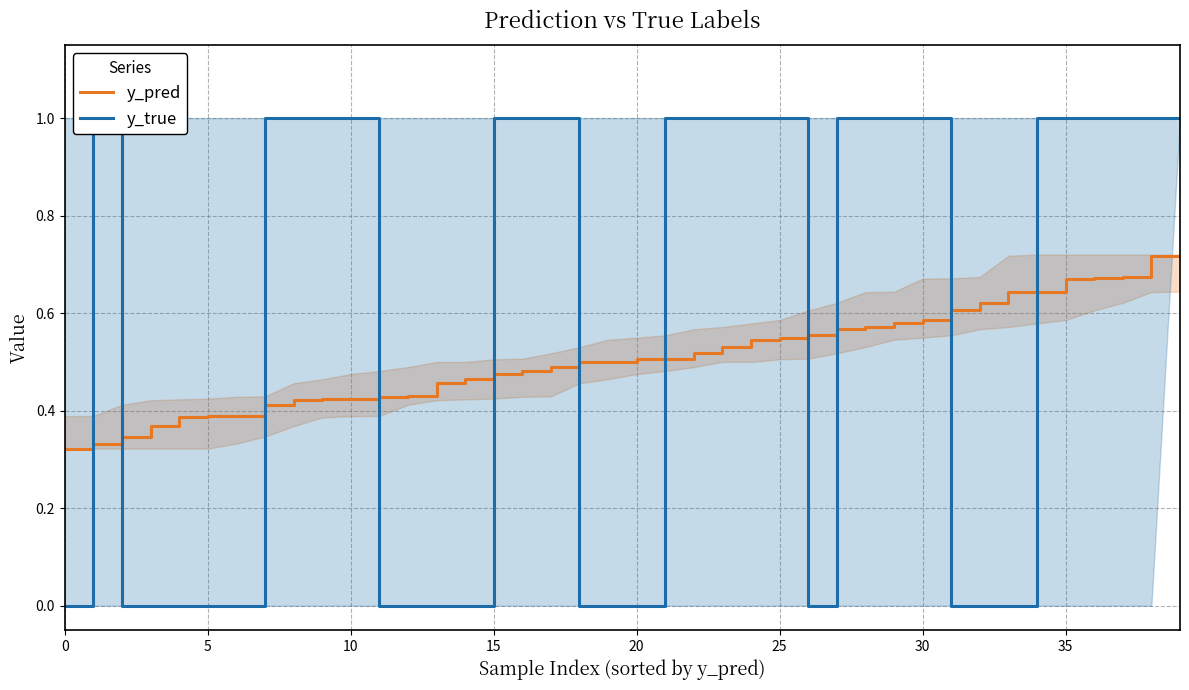

True or false: y_pred has a value of 0.9 at 31.

False